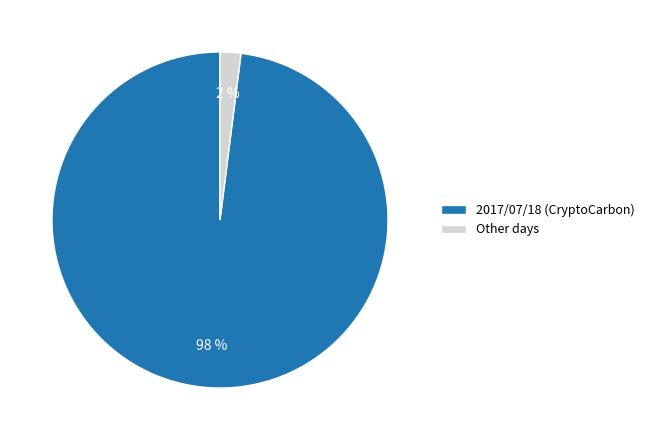

Does 2017/07/18 (CryptoCarbon) represent more than half of the total?

Yes